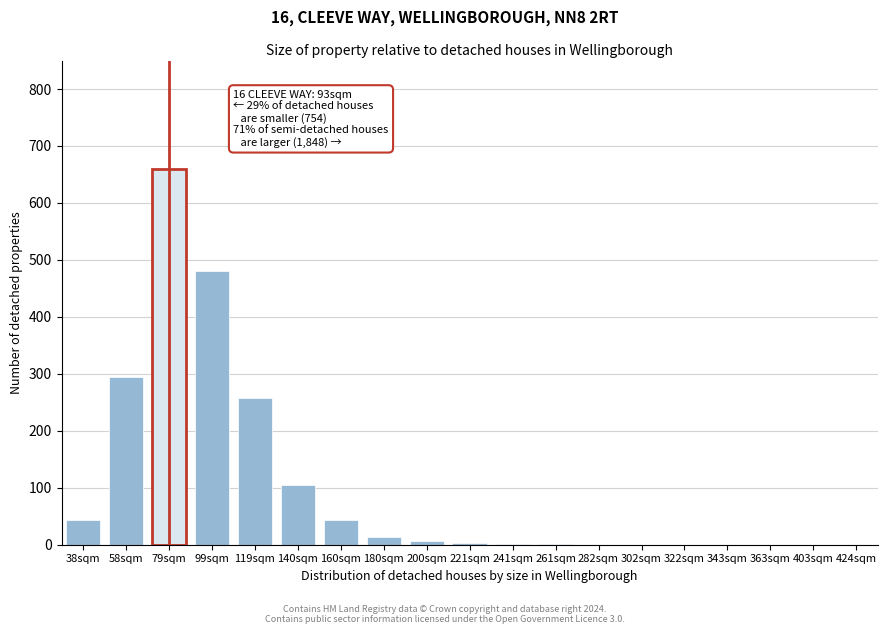

What is the ratio of the value at 38sqm to the value at 160sqm?

1.0